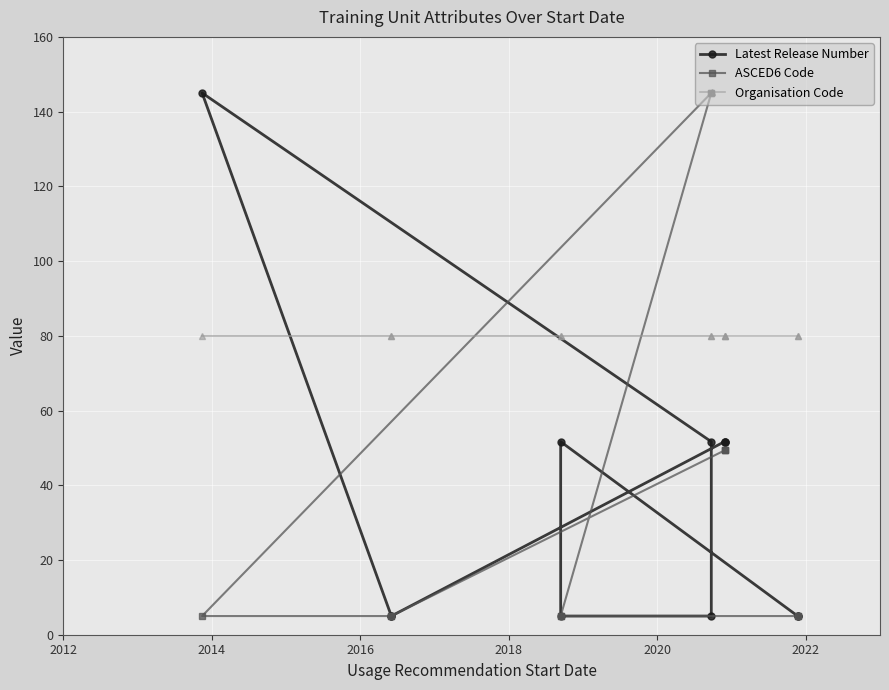

True or false: ASCED6 Code and Latest Release Number intersect in this chart.

True